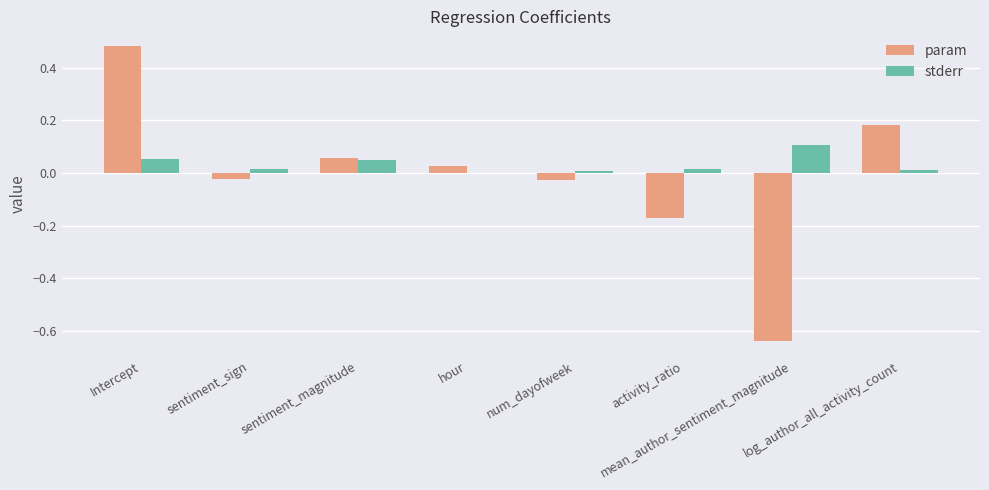

How many groups of bars are there?

8